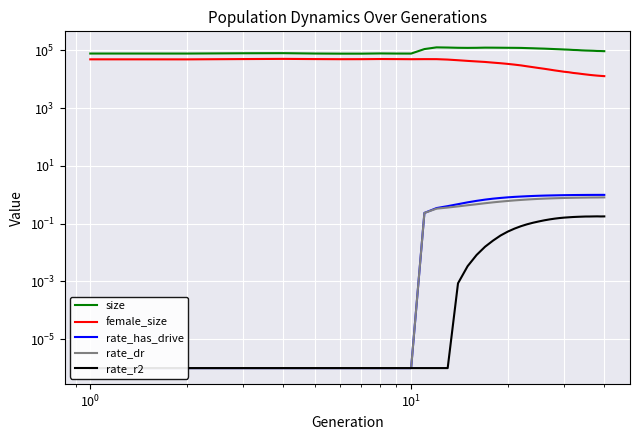

True or false: rate_dr has a value of 0.0 at $\mathdefault{10^{-2}}$.

False